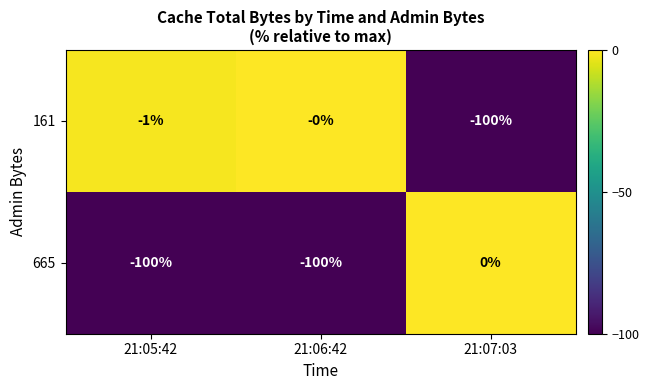

List the series in order of their overall mean, highest first.

161, 665